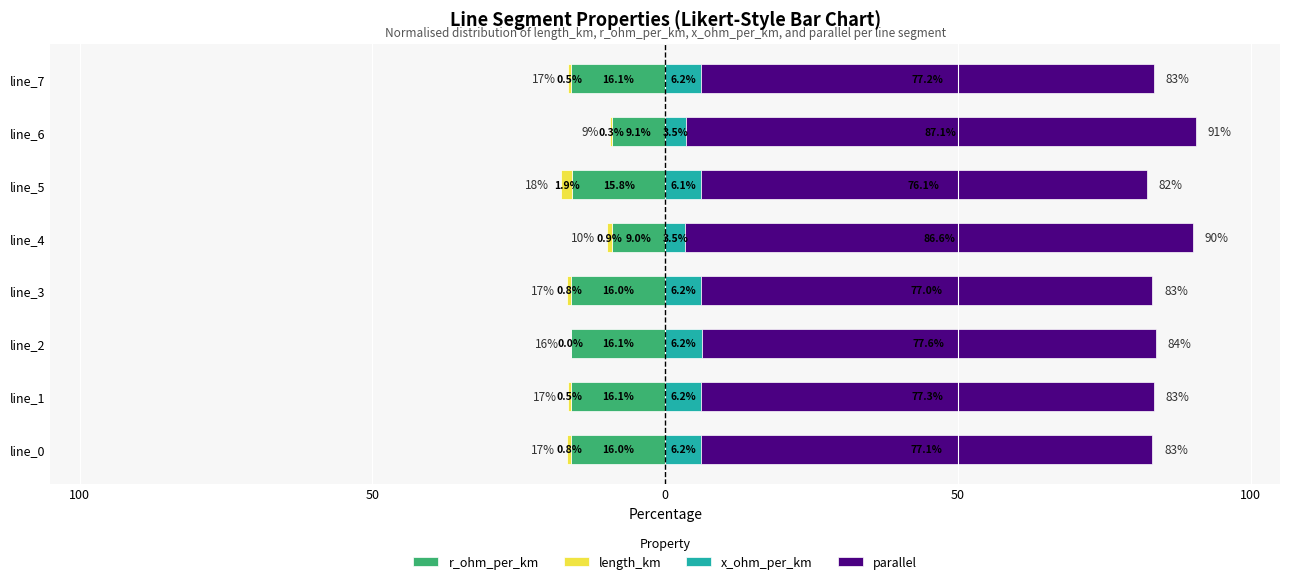

What is the maximum value shown in the chart?

87.1